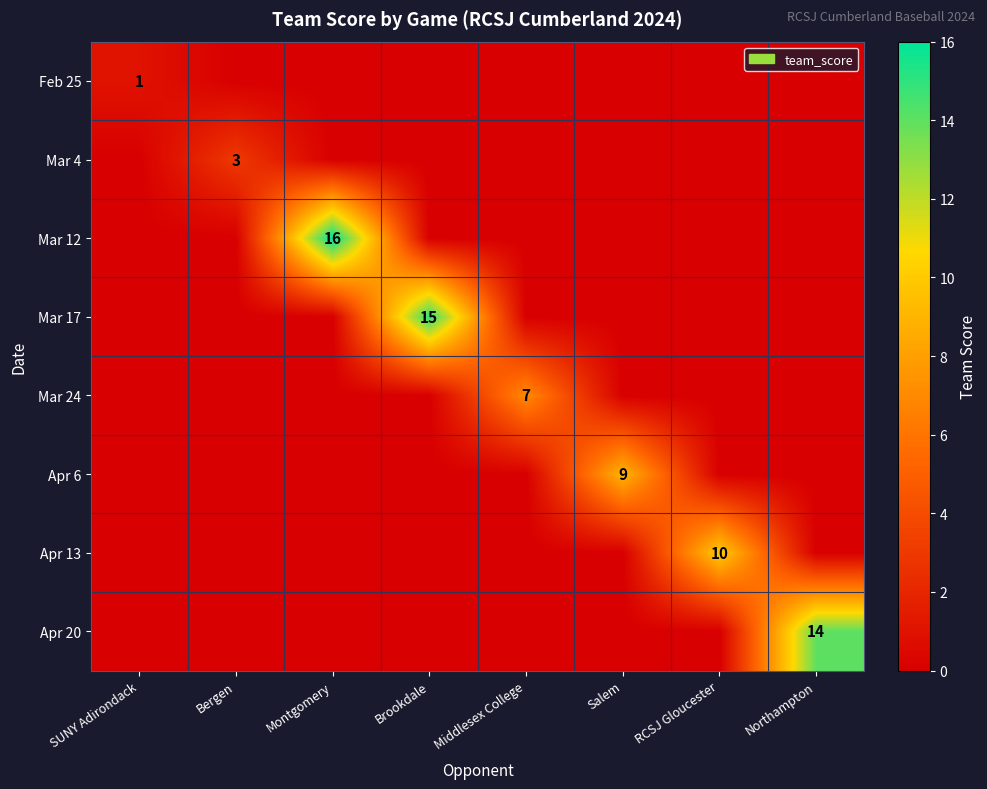

What is the average value of the Mar 12 series?

2